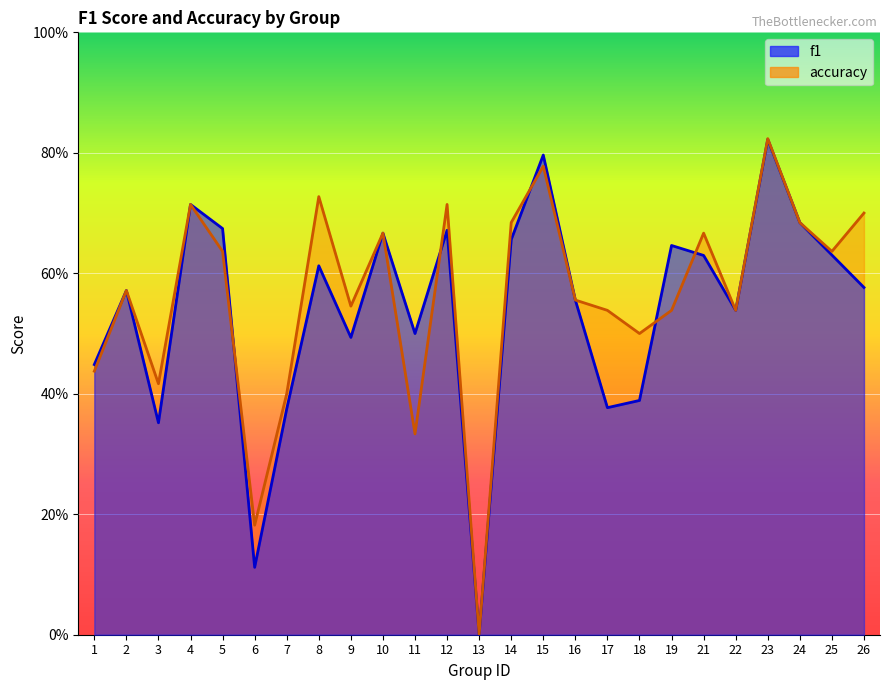

Rank the series by their average value, from highest to lowest.

accuracy, f1